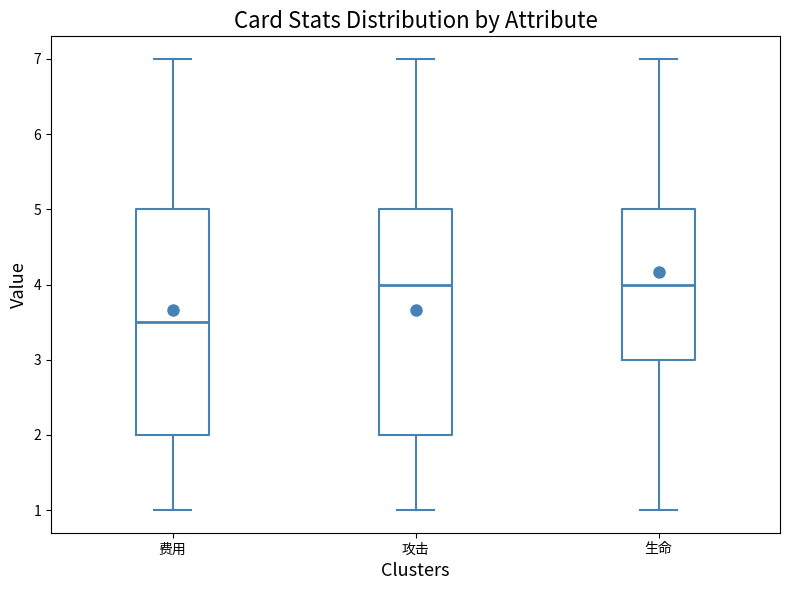

Which box has the lowest median line?

费用